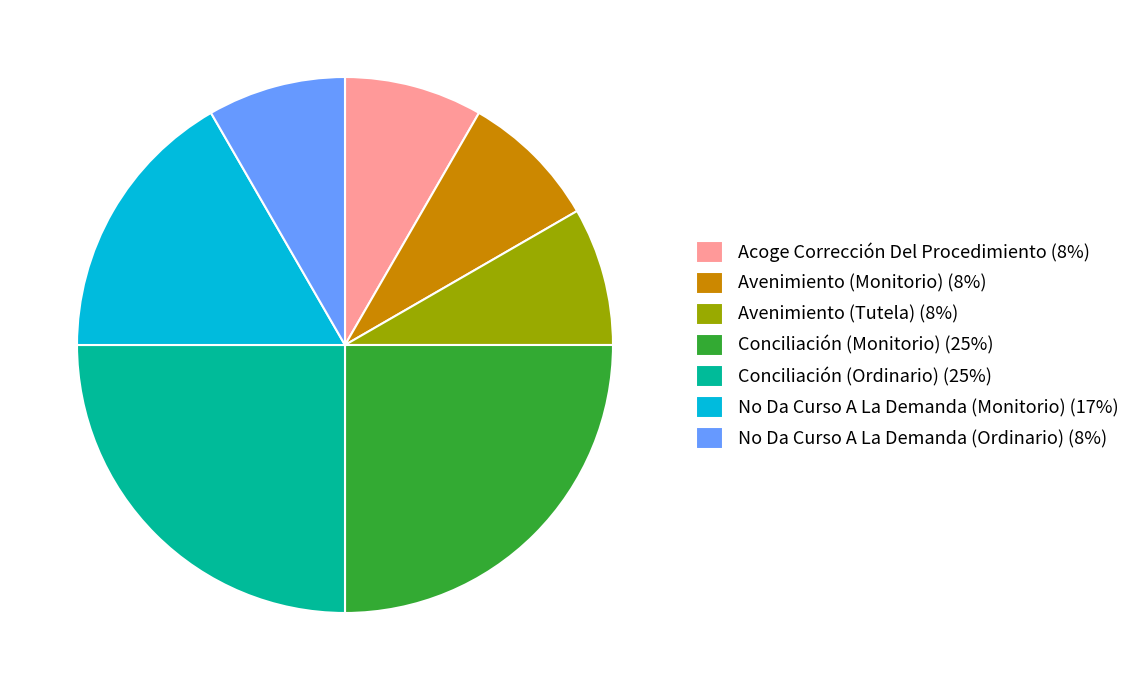

The Avenimiento (Monitorio) slice represents 8% of the pie. True or false?

True